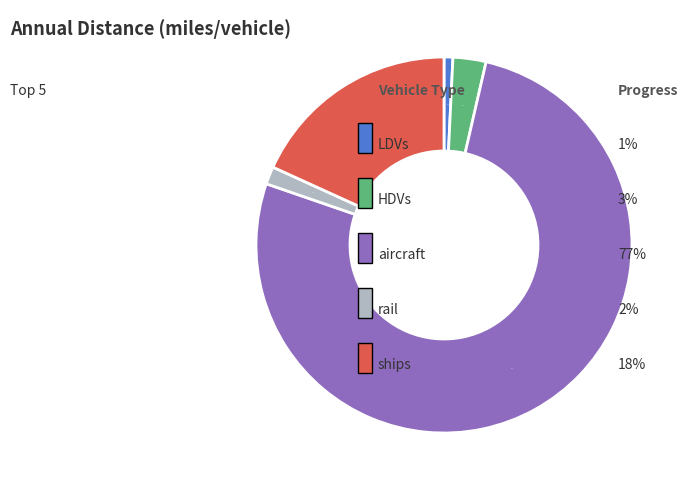

Is there a majority slice in this chart?

Yes